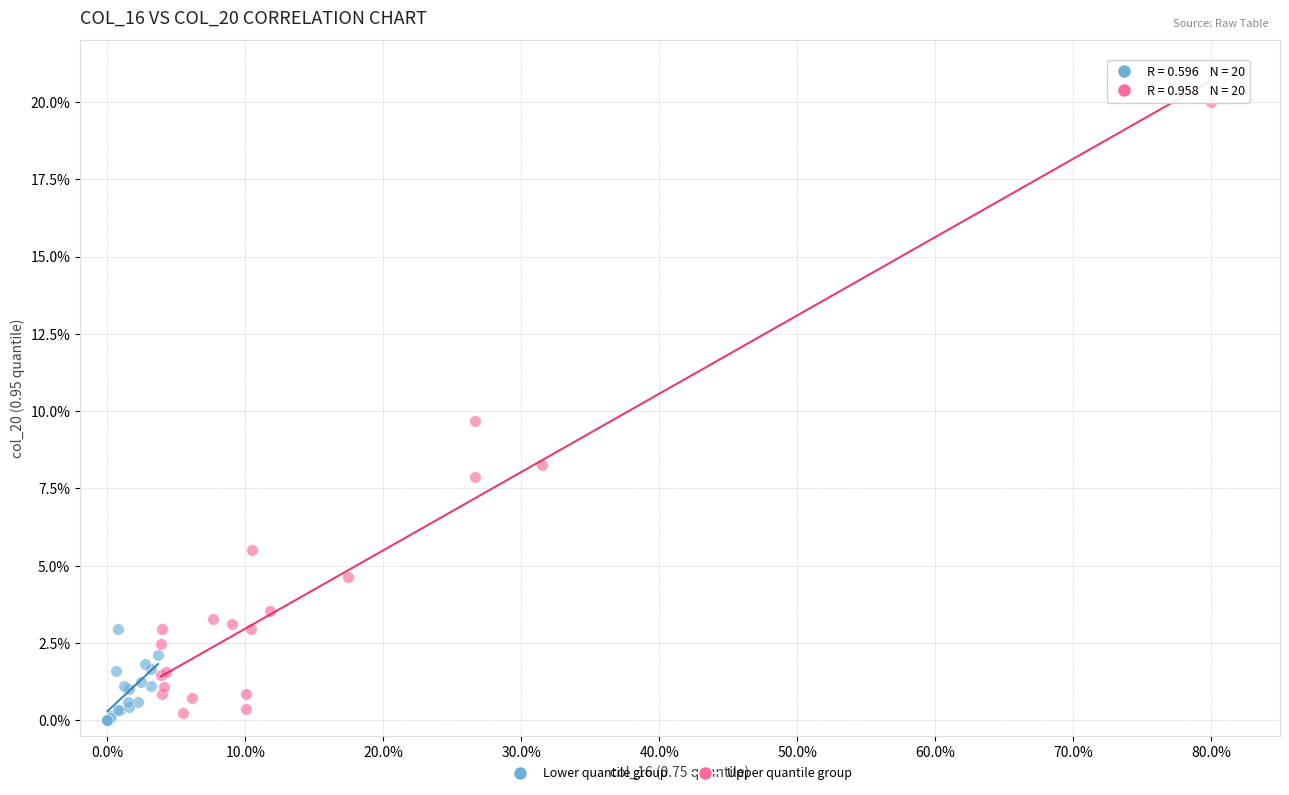

Which series contains the highest Y value?

Upper quantile group